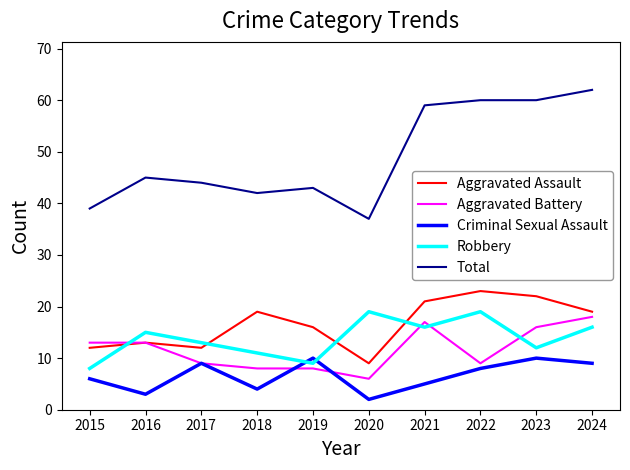

Read the Criminal Sexual Assault value at 2019.

10